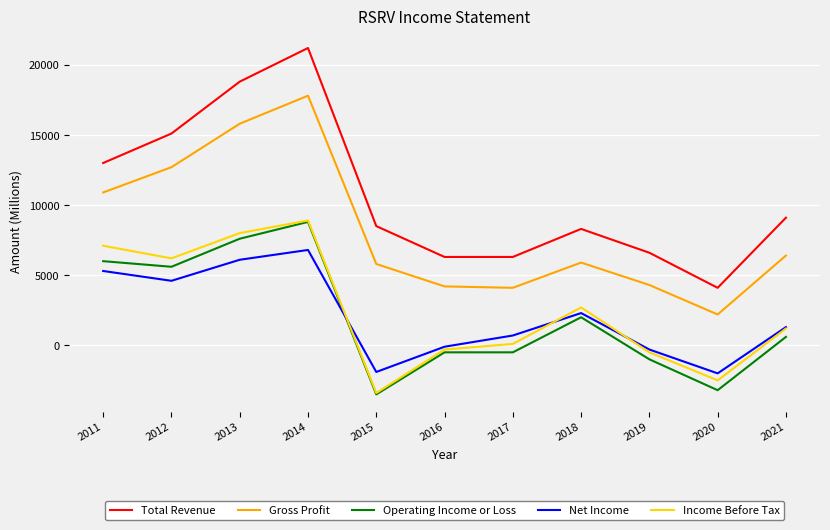

Between 2012 and 2013, which series saw the biggest shift?

Total Revenue